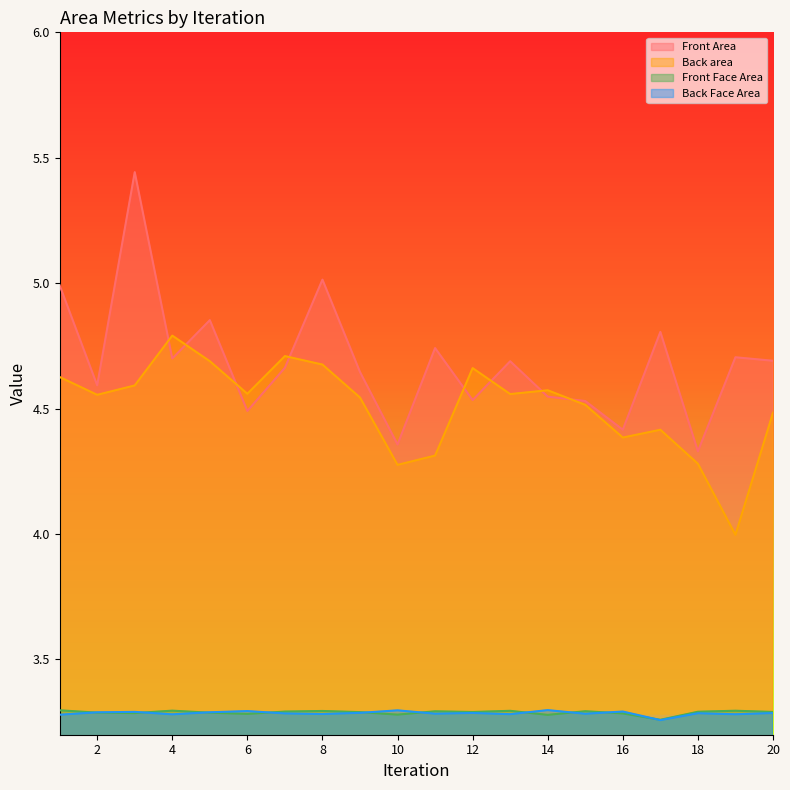

What is the spread (max minus min) of values at 8?

1.7